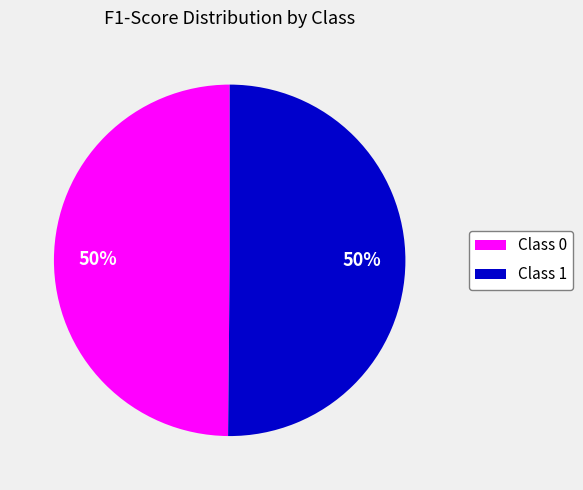

Count the number of slices in the pie.

2